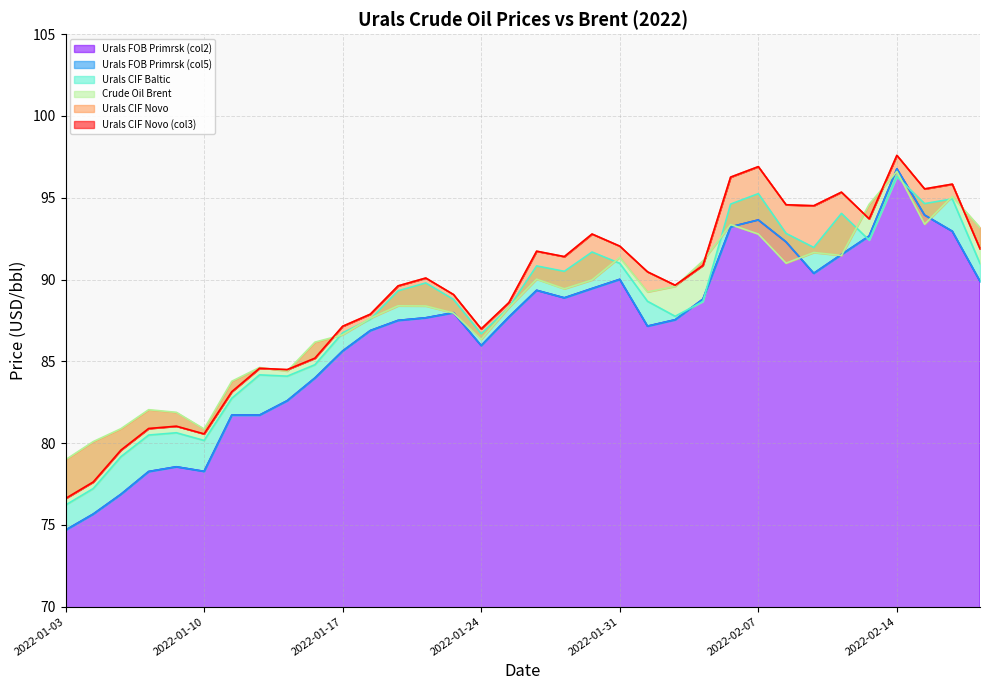

What is the maximum value shown in the chart?

97.6